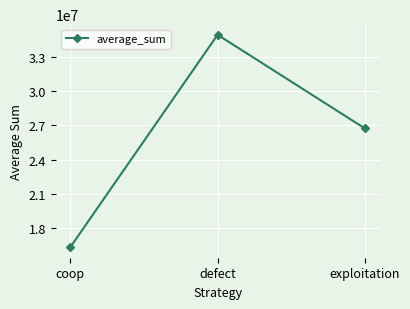

What is the label of the 1st point from the left?

coop